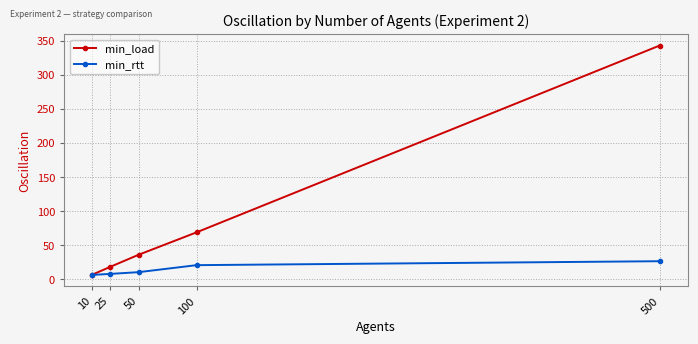

Rank the categories by min_load value from lowest to highest.

10, 25, 50, 100, 500